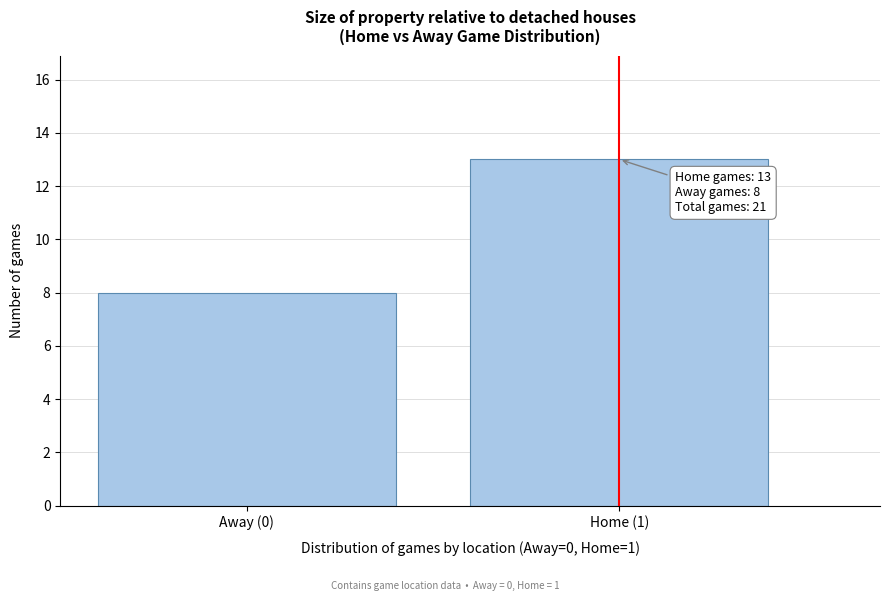

Reading left to right, list all the values displayed in this chart.

Away (0)=8	Home (1)=13